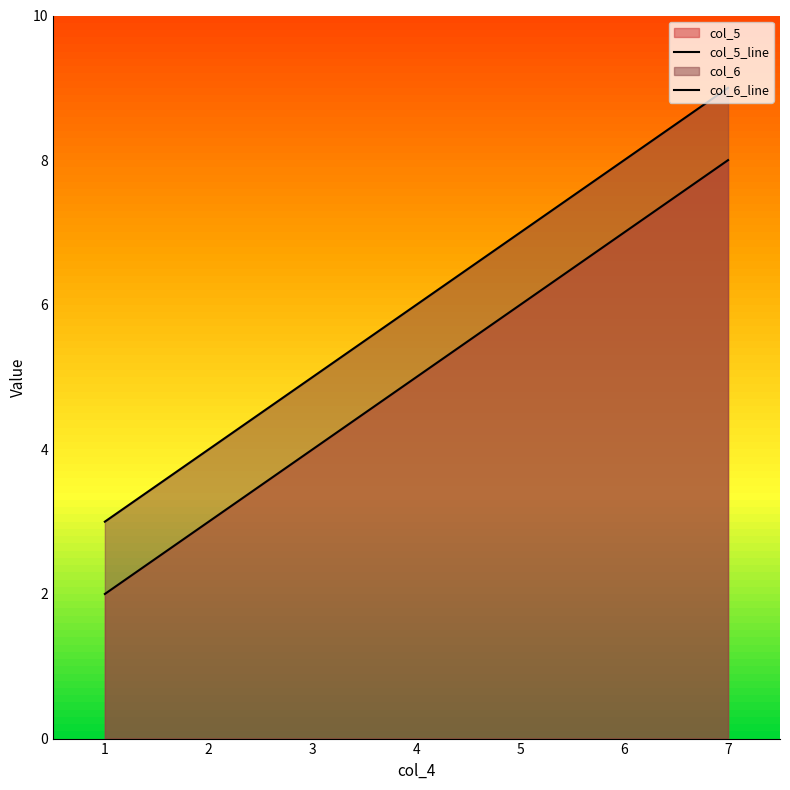

List the series in order of their peak value, highest first.

col_6_line, col_5_line